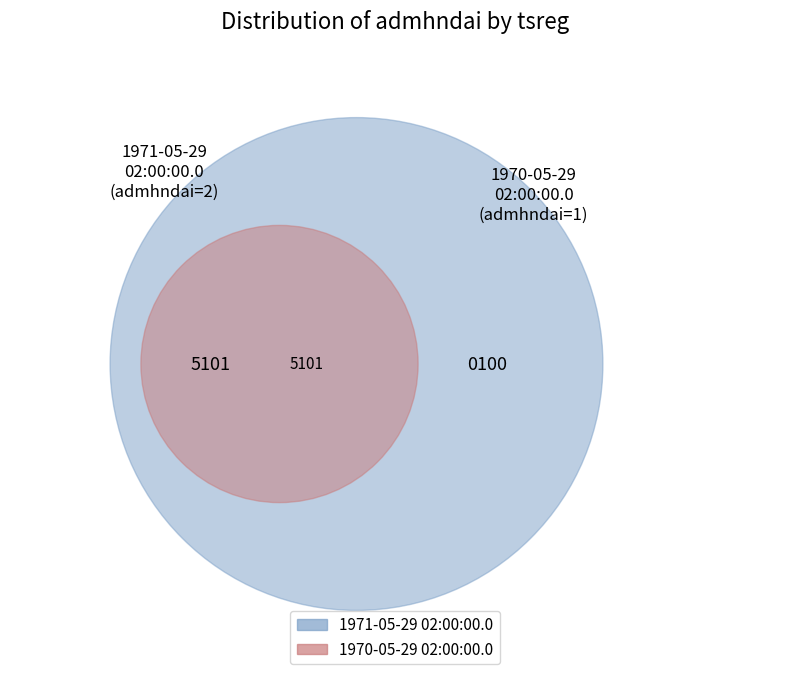

Is there any slice that represents more than half of the pie?

Yes